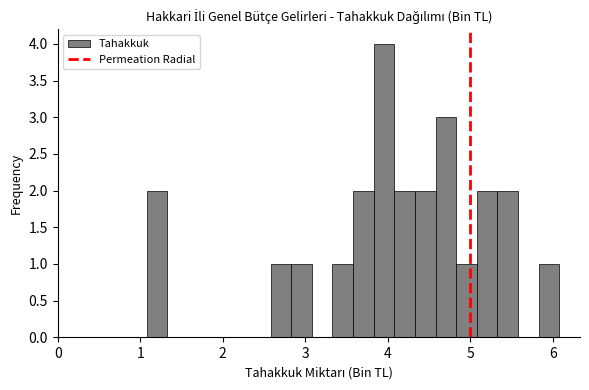

Read against the x-axis, roughly where is the centre of the tallest bar?

4.0